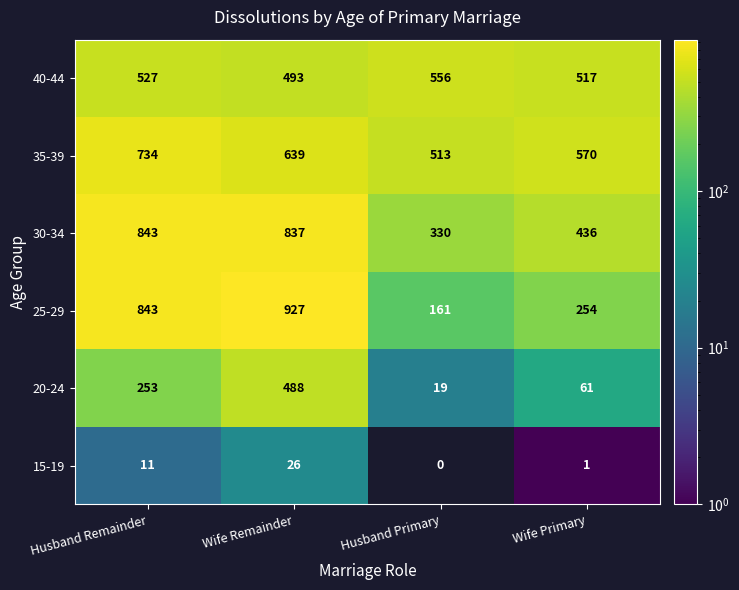

What is the lowest value of the 25-29 series?

161